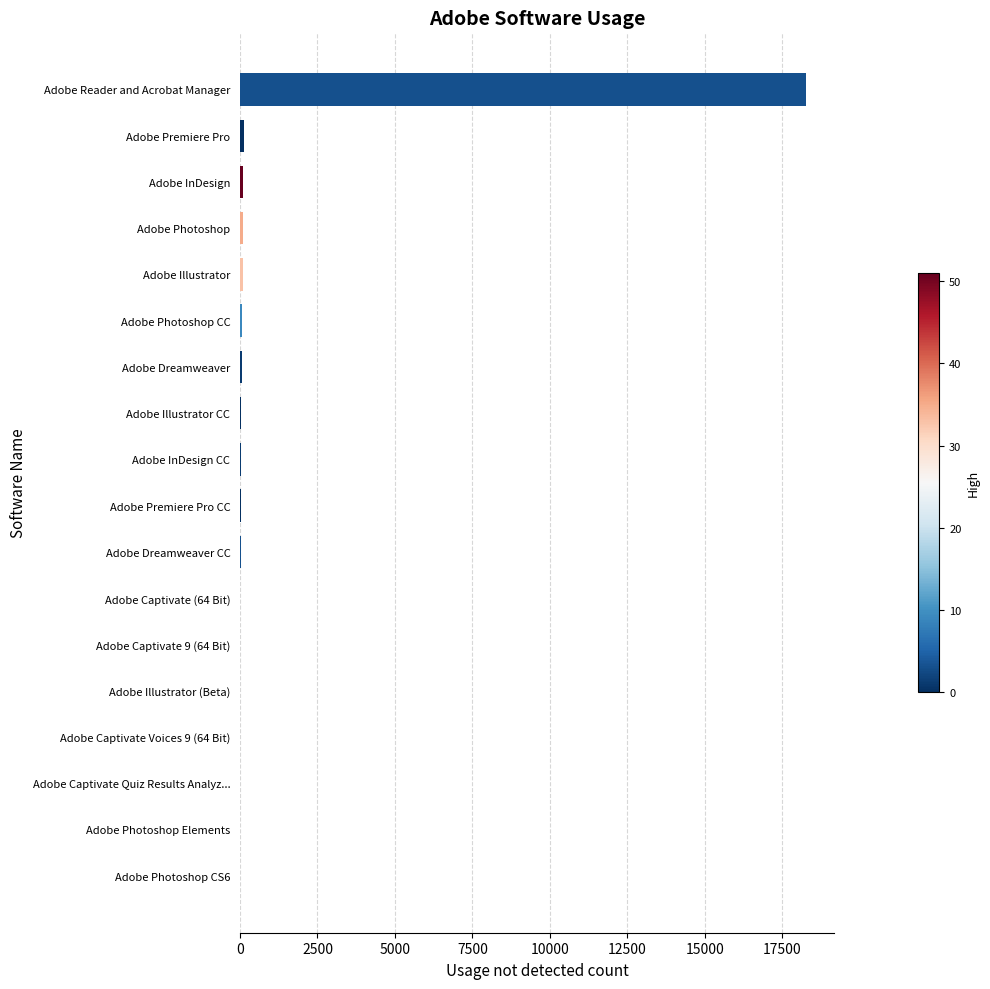

At which category does the chart reach its peak across all series?

Adobe Reader and Acrobat Manager